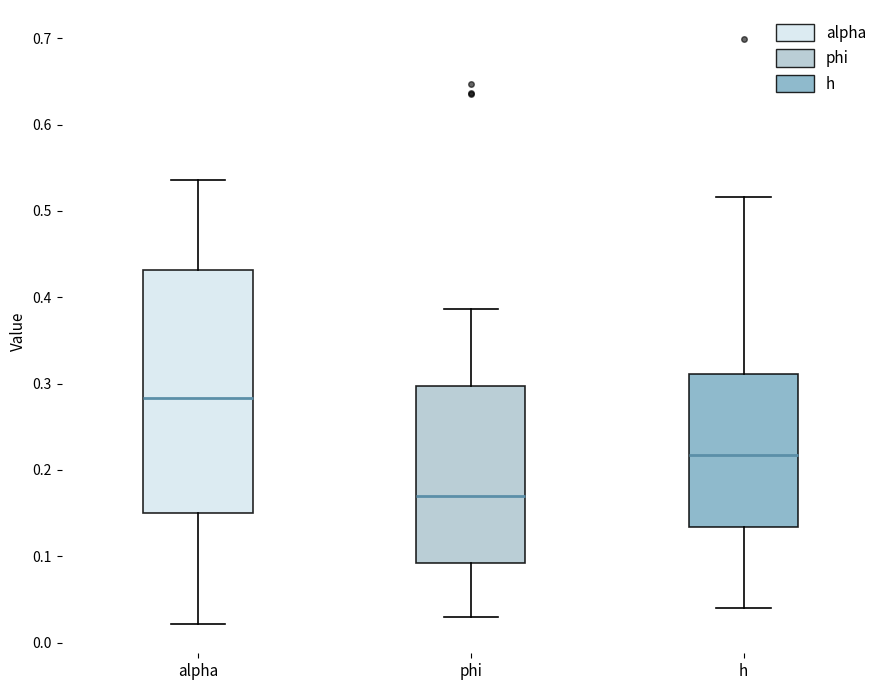

Where does the median line of the box for phi sit on the y-axis? The values are not printed on the chart, so give them approximately, as read against the axis.

0.17